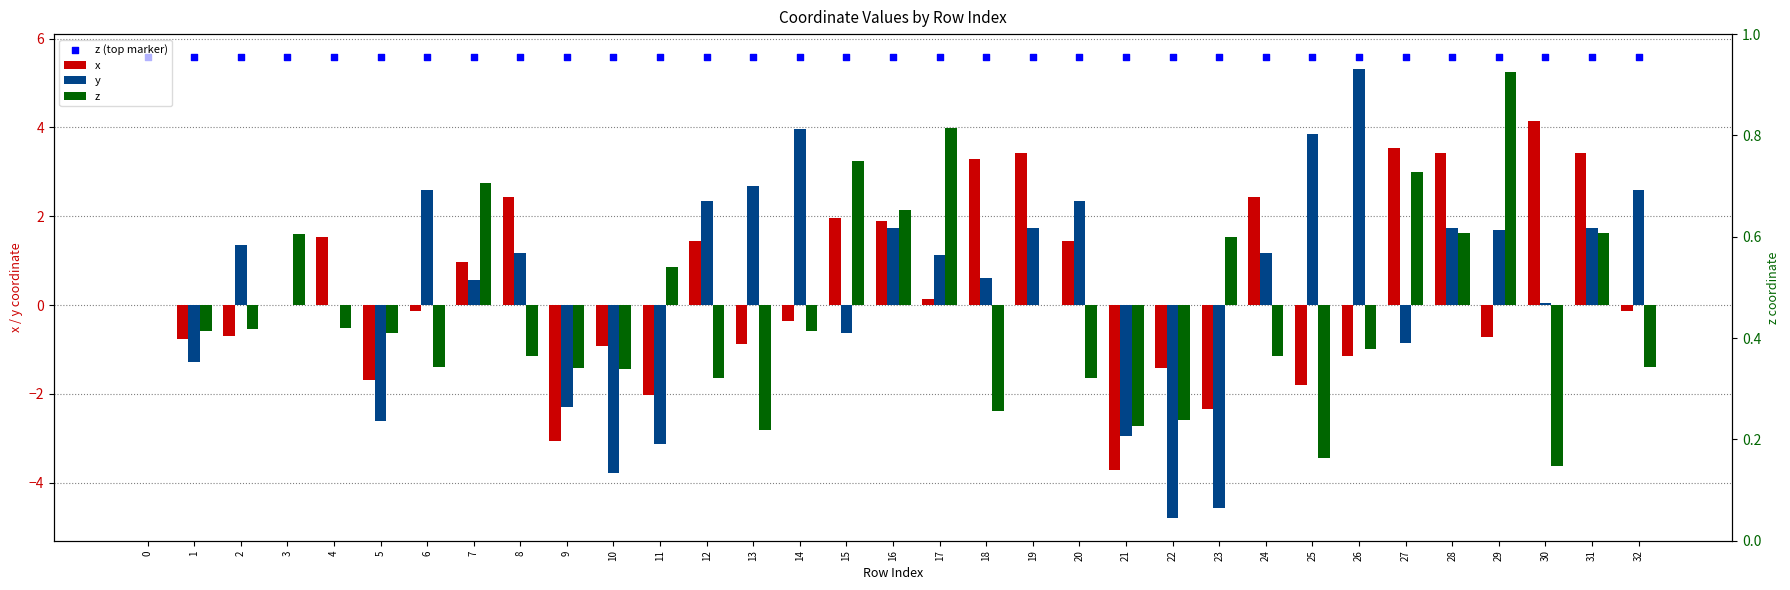

Which series has the largest total across all categories?

z (top marker)